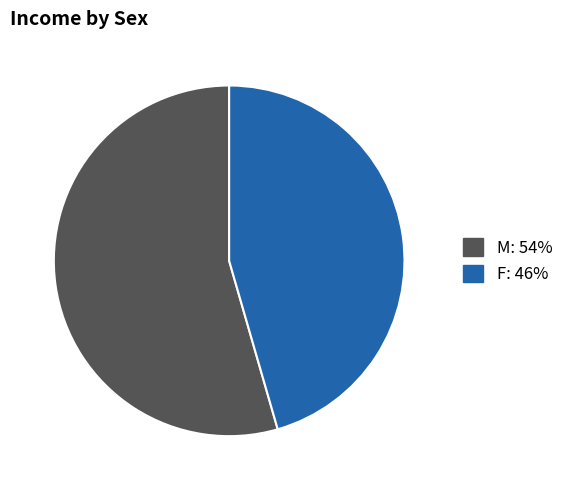

Is the sum of F and M greater than half?

Yes